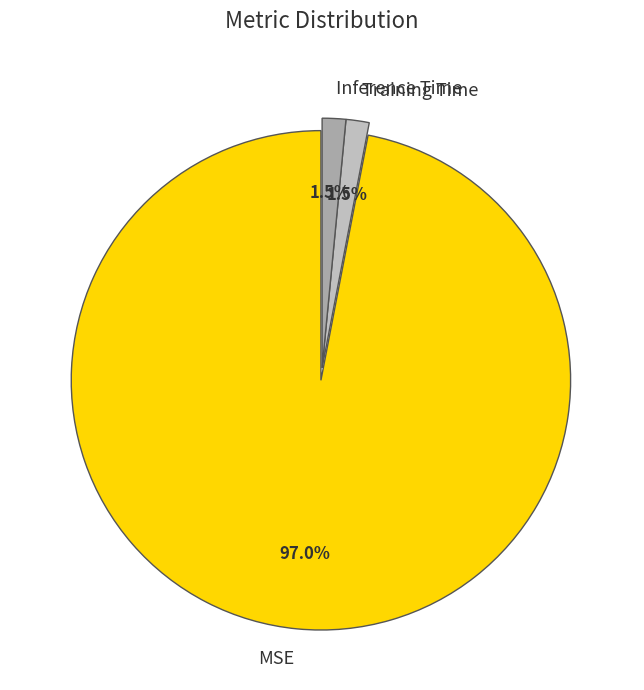

What is the majority slice?

MSE